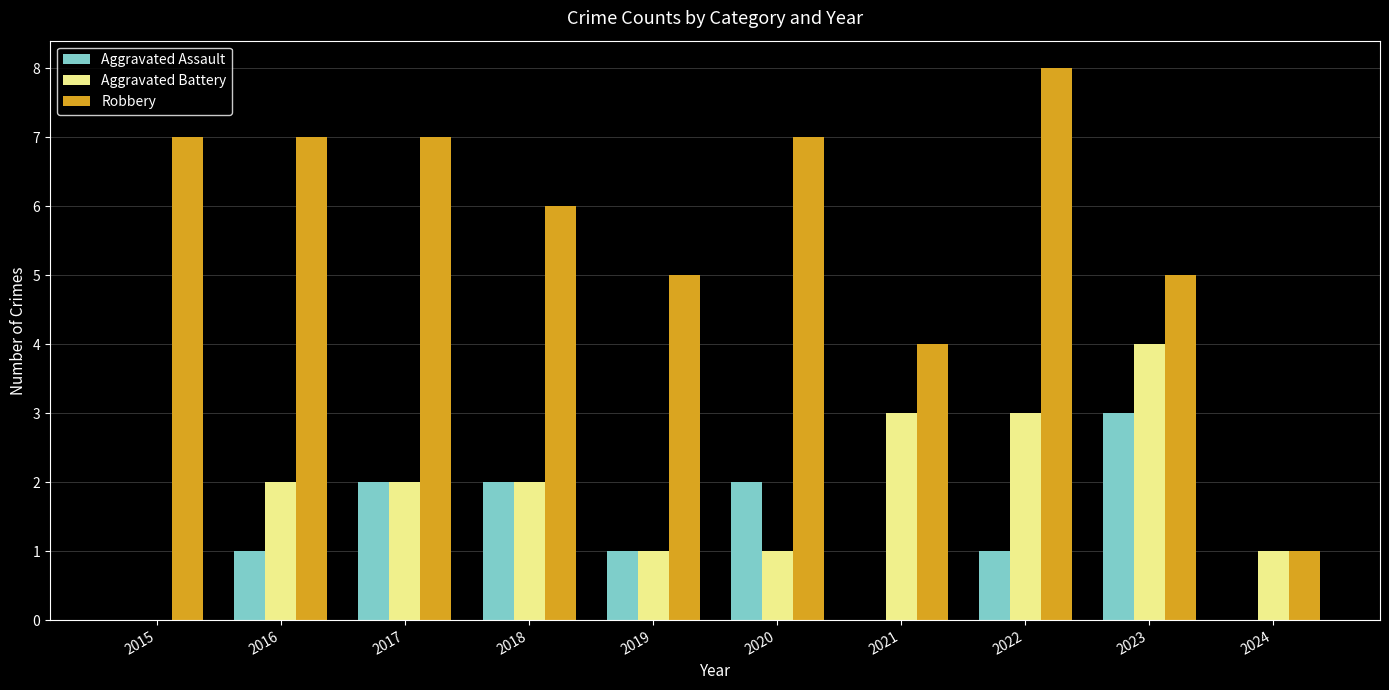

Reading left to right, extract all data points from this chart.

Aggravated Assault: 2015=0	2016=1	2017=2	2018=2	2019=1	2020=2	2021=0	2022=1	2023=3	2024=0
Aggravated Battery: 2015=0	2016=2	2017=2	2018=2	2019=1	2020=1	2021=3	2022=3	2023=4	2024=1
Robbery: 2015=7	2016=7	2017=7	2018=6	2019=5	2020=7	2021=4	2022=8	2023=5	2024=1